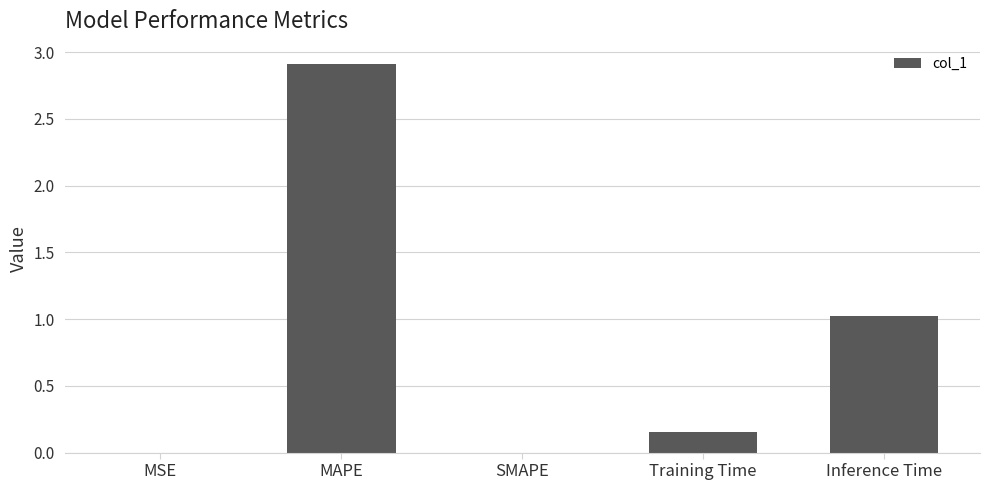

Between MAPE and Training Time, which is larger?

MAPE